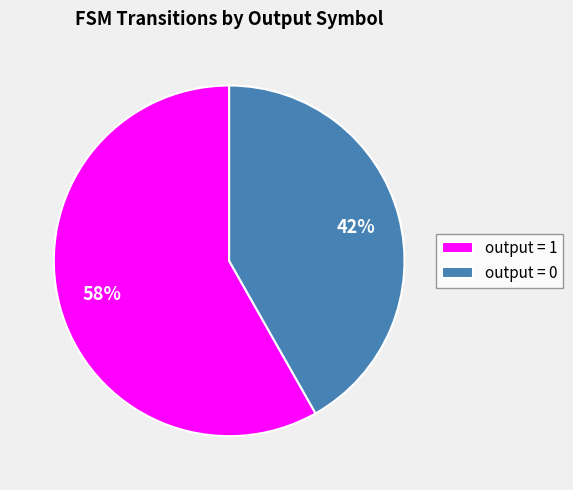

True or false: output = 1 accounts for 64% of the total.

False